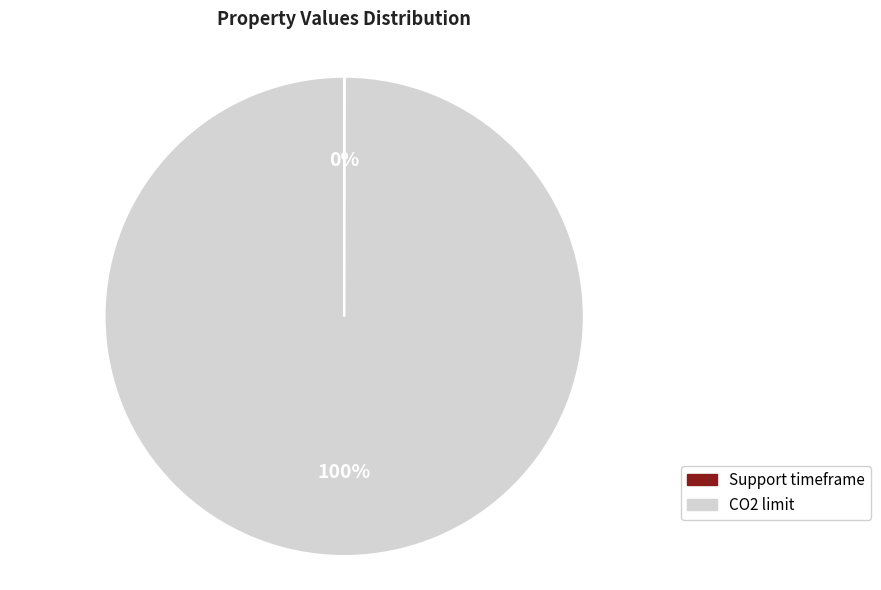

To the nearest percent, what portion does CO2 limit represent?

100%